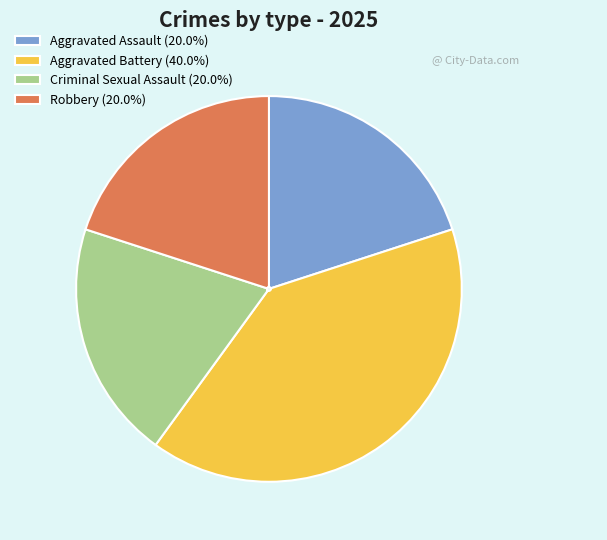

Does Robbery account for over 50% of the chart?

No